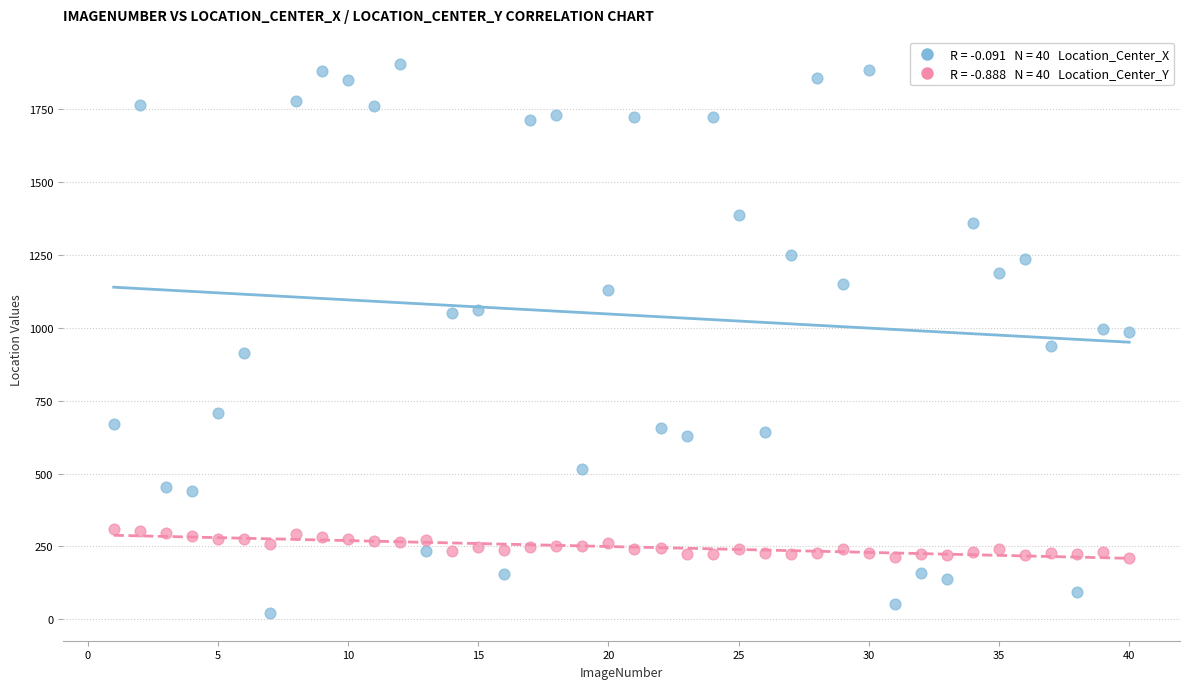

Across all data points, what is the range of Y values (max minus min)?

1883.8